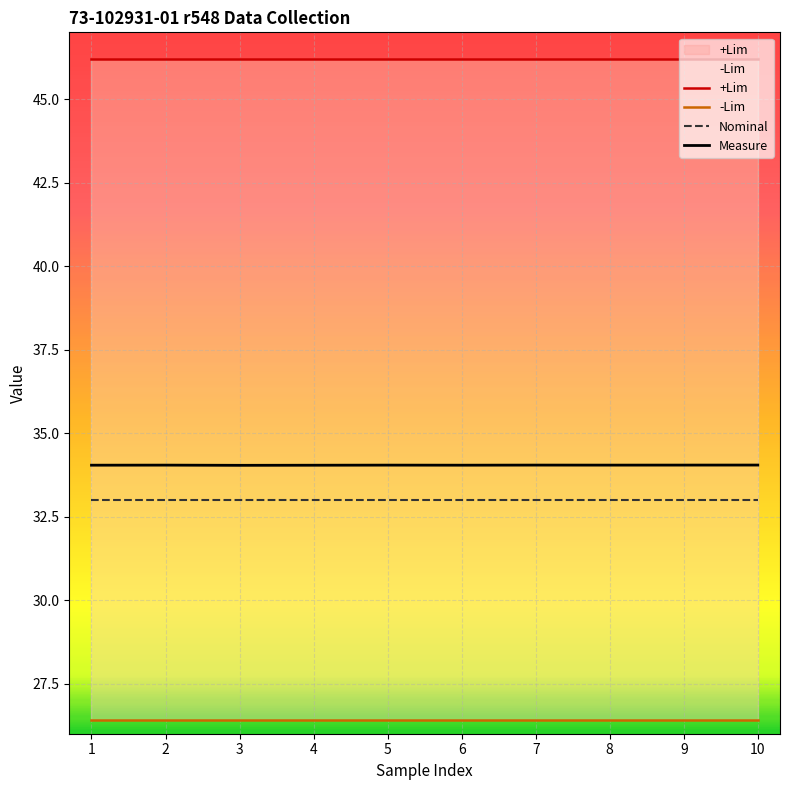

What is the greatest value displayed?

46.2